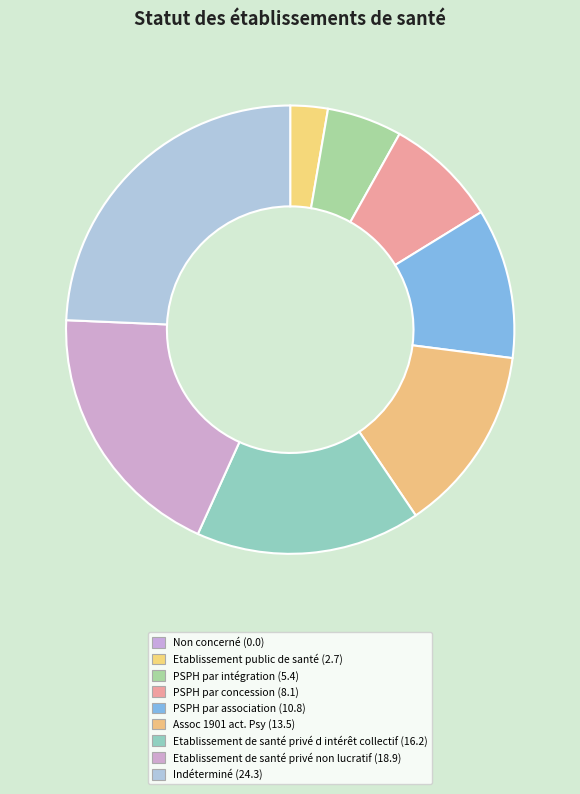

The Etablissement de santé privé d intérêt collectif slice represents 24% of the pie. True or false?

False